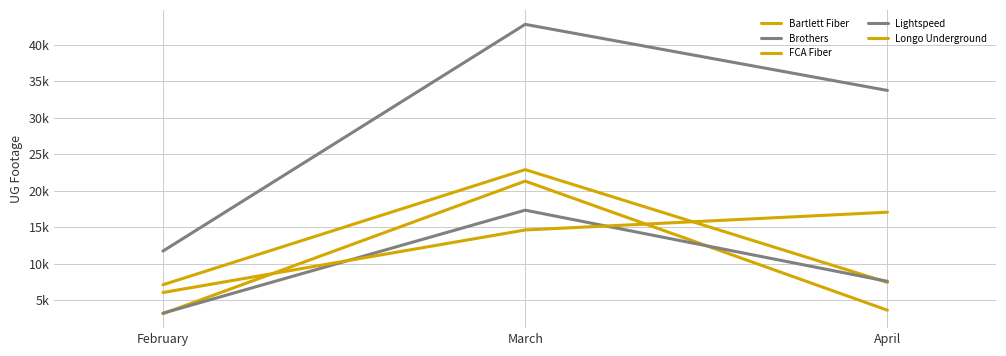

Reading left to right, what are all the values shown in this chart?

Bartlett Fiber: 7120	22896	7447
Brothers: 11735	42799	33743
FCA Fiber: 3158	21322	3629
Lightspeed: 3226	17340	7593
Longo Underground: 6056	14625	17060